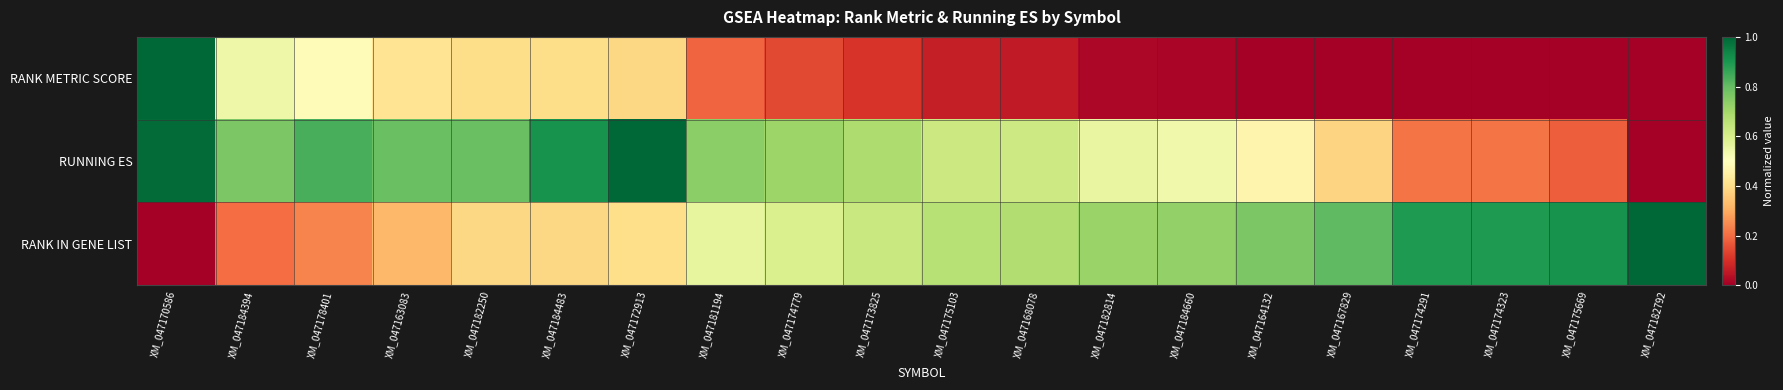

What is the total value across all series at XM_047163083?

1.5